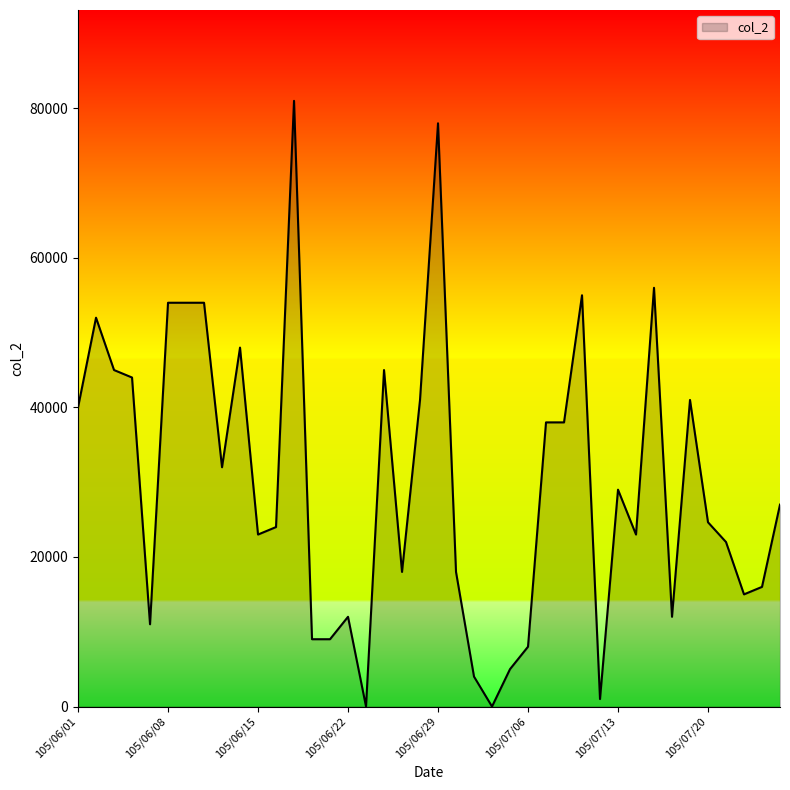

What is the difference between the maximum and minimum values?

81000